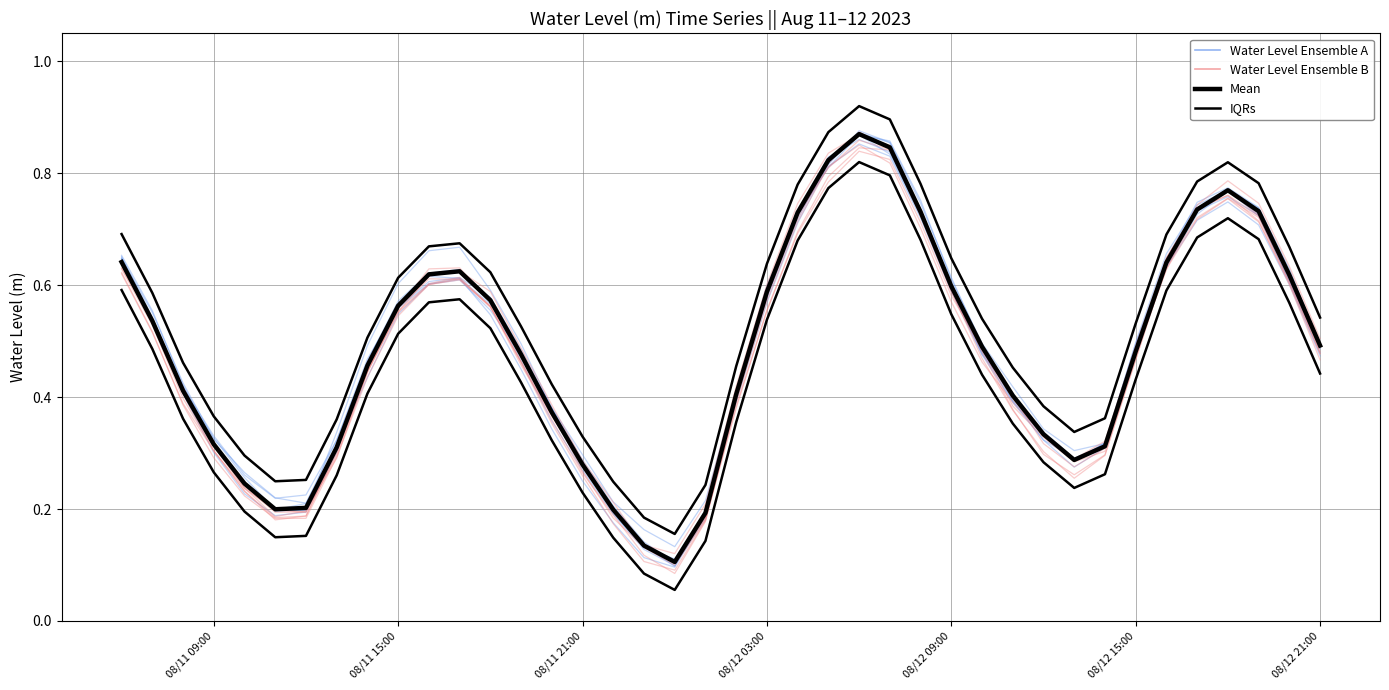

Is the value of Water Level Ensemble B at 29 greater than the value of Water Level Ensemble A at 25?

No